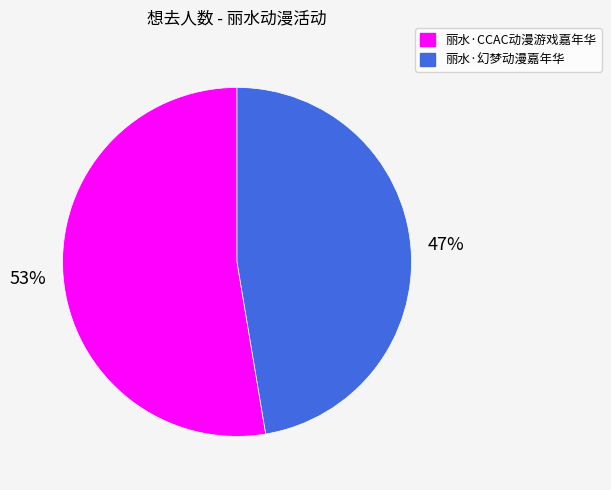

The 丽水·CCAC动漫游戏嘉年华 slice represents 53% of the pie. True or false?

True